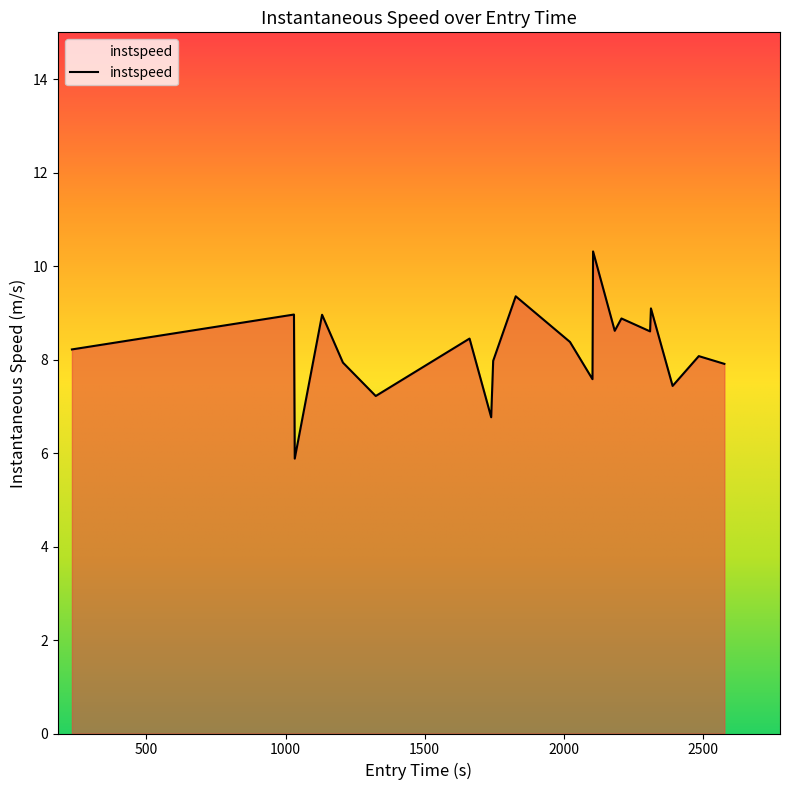

What is the difference between the maximum and minimum values?

4.4